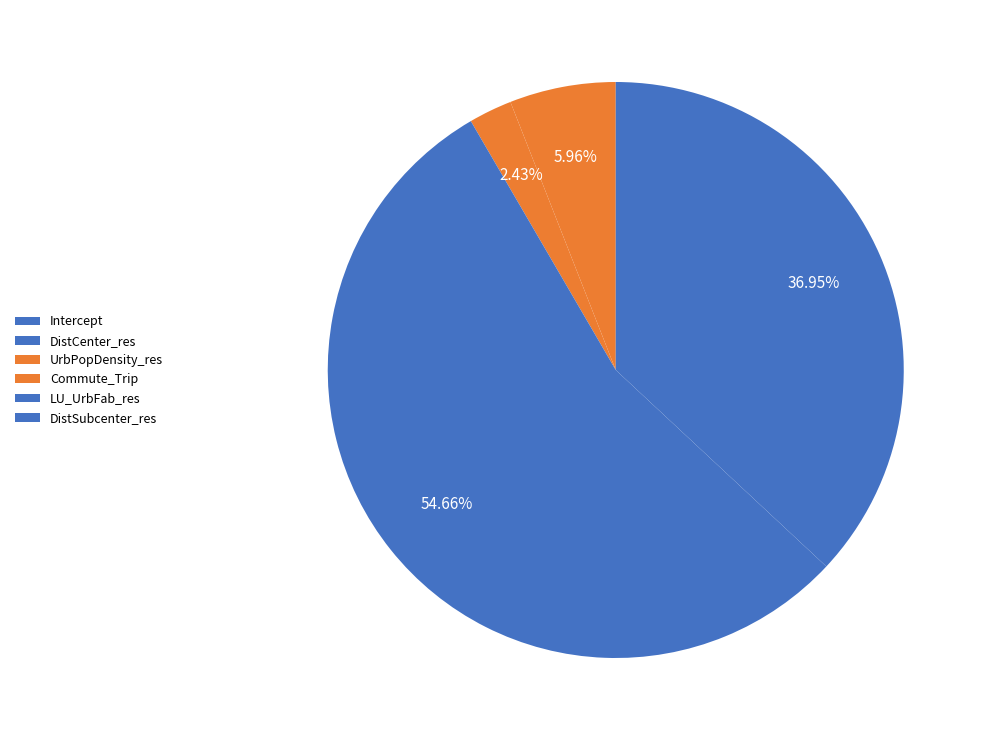

Between LU_UrbFab_res and Commute_Trip, which is larger?

LU_UrbFab_res